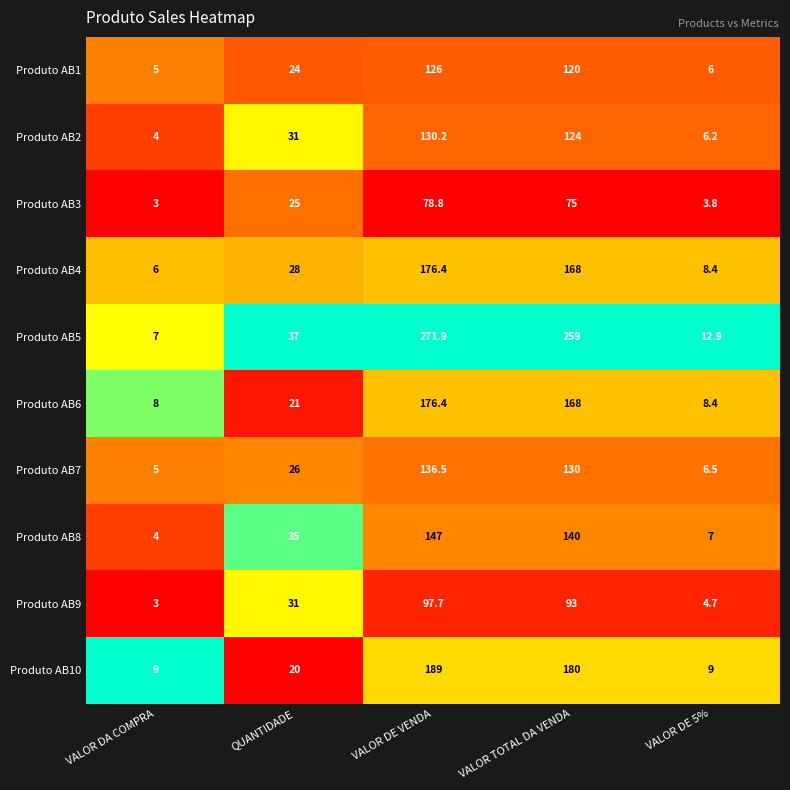

What is the spread (max minus min) of values at VALOR DE 5%?

9.1